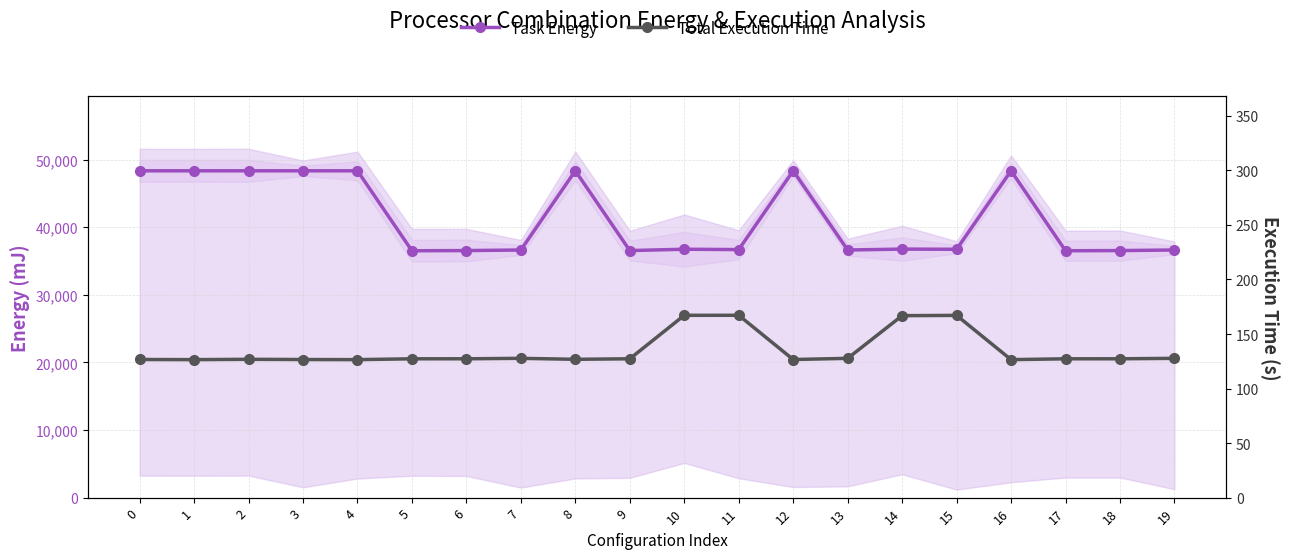

Which category has the highest value in the Total Execution Time series?

11